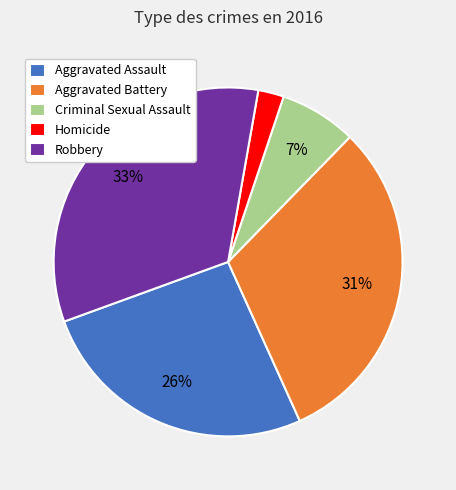

Which category has the biggest portion of the pie?

Robbery